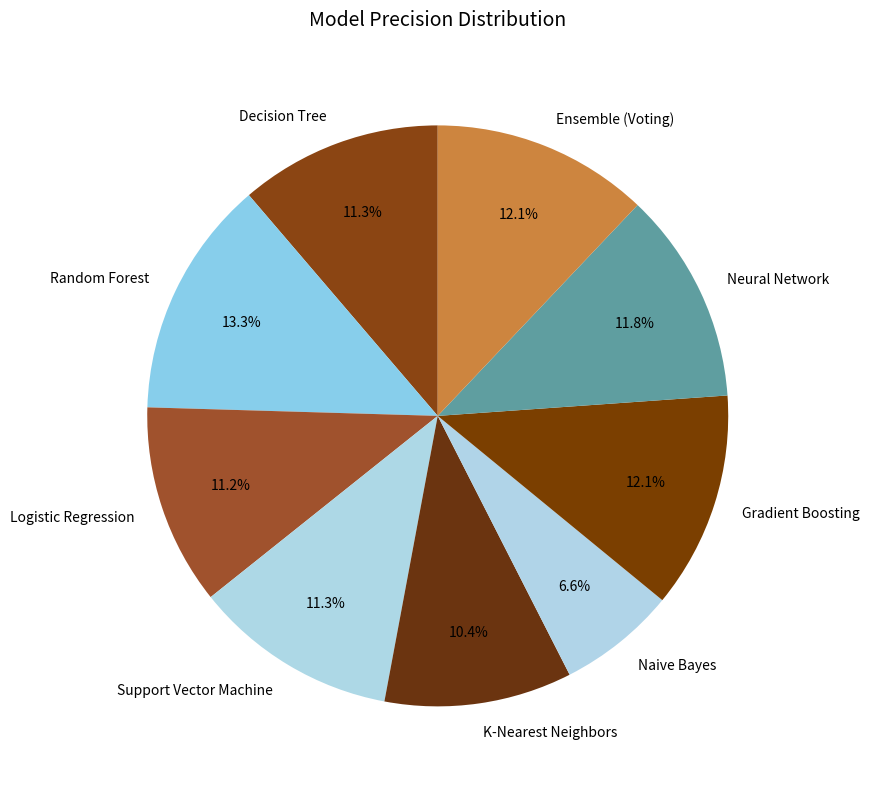

To the nearest percent, what is the difference between the Support Vector Machine and Ensemble (Voting) slice percentages?

1%